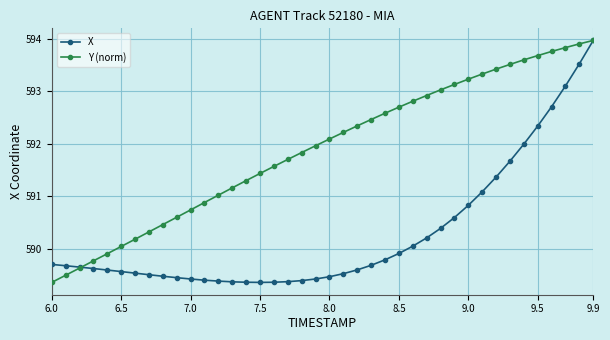

What is the value of the Y (norm) point at the 16th from the left?

591.4